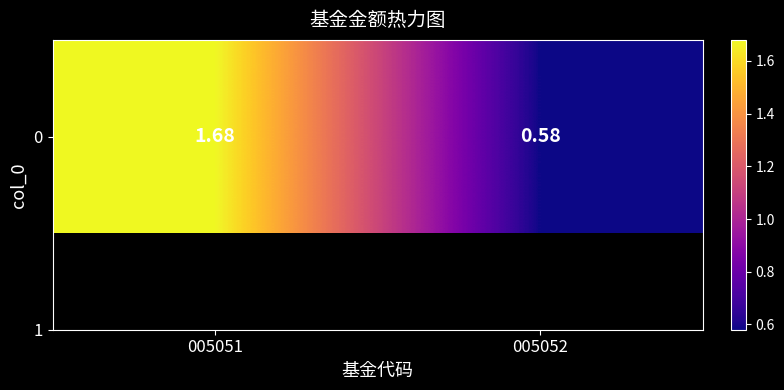

Count the number of data series in this chart.

1